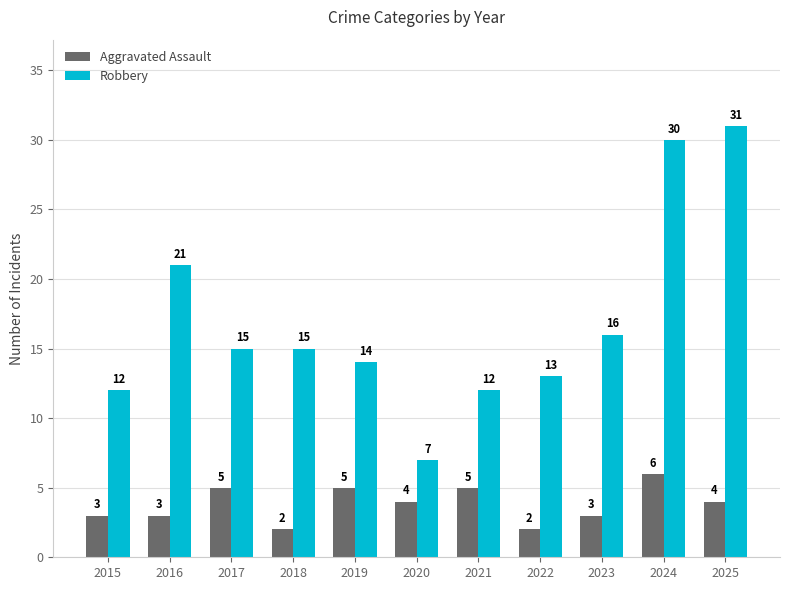

List the series in order of their overall mean, lowest first.

Aggravated Assault, Robbery